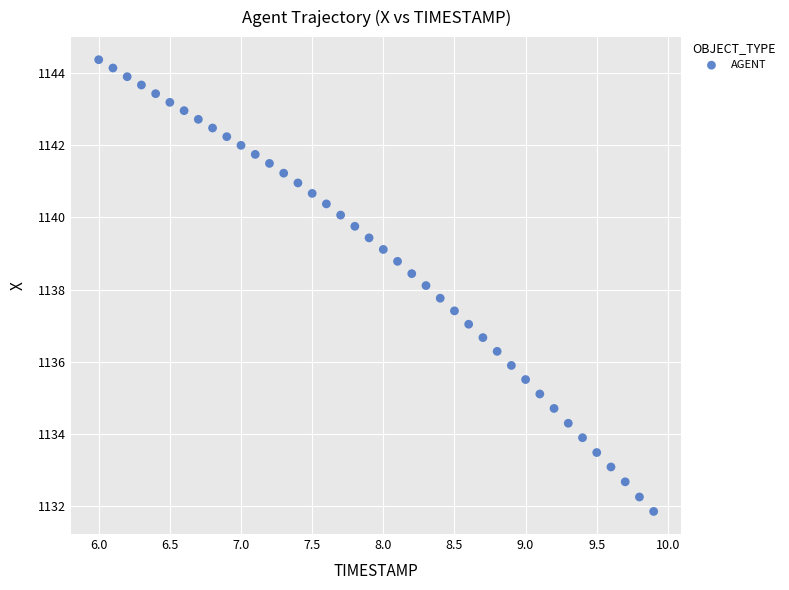

What is the range of Y values (max minus min)?

12.5